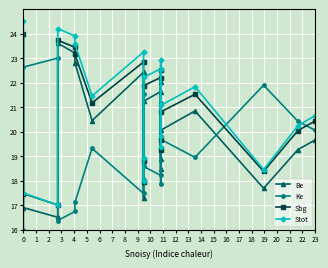

What is the minimum value for Be?

16.5